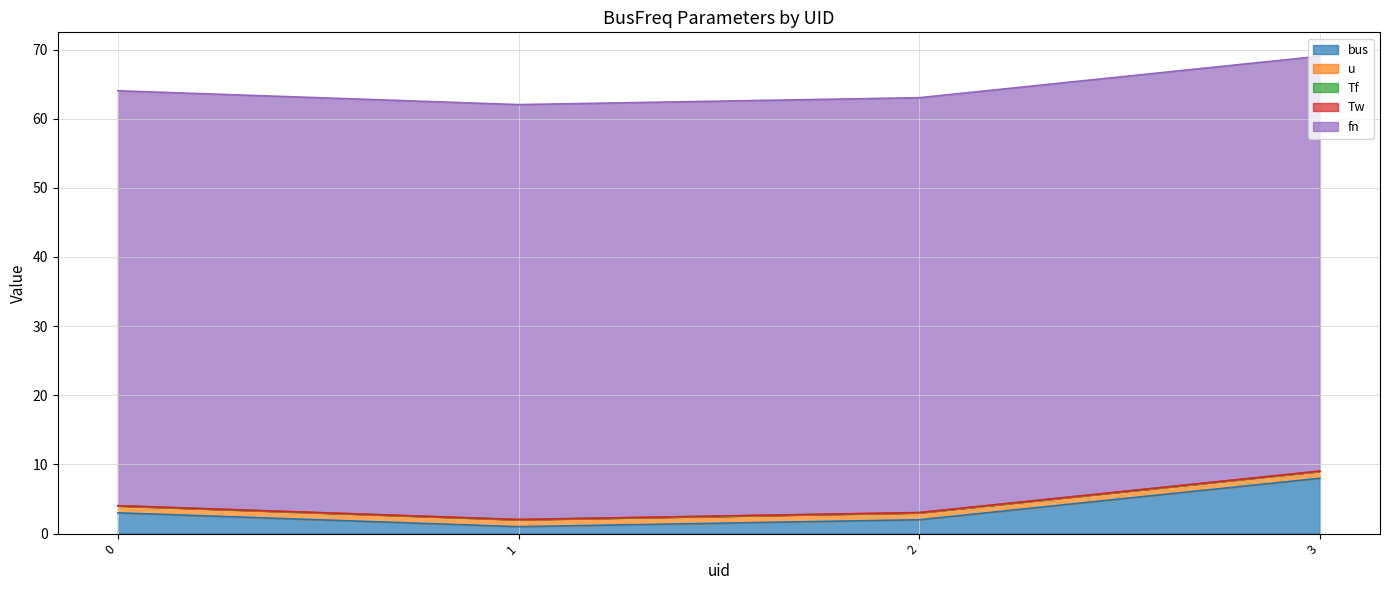

The fn series shows 60.0 at 0. True or false?

True